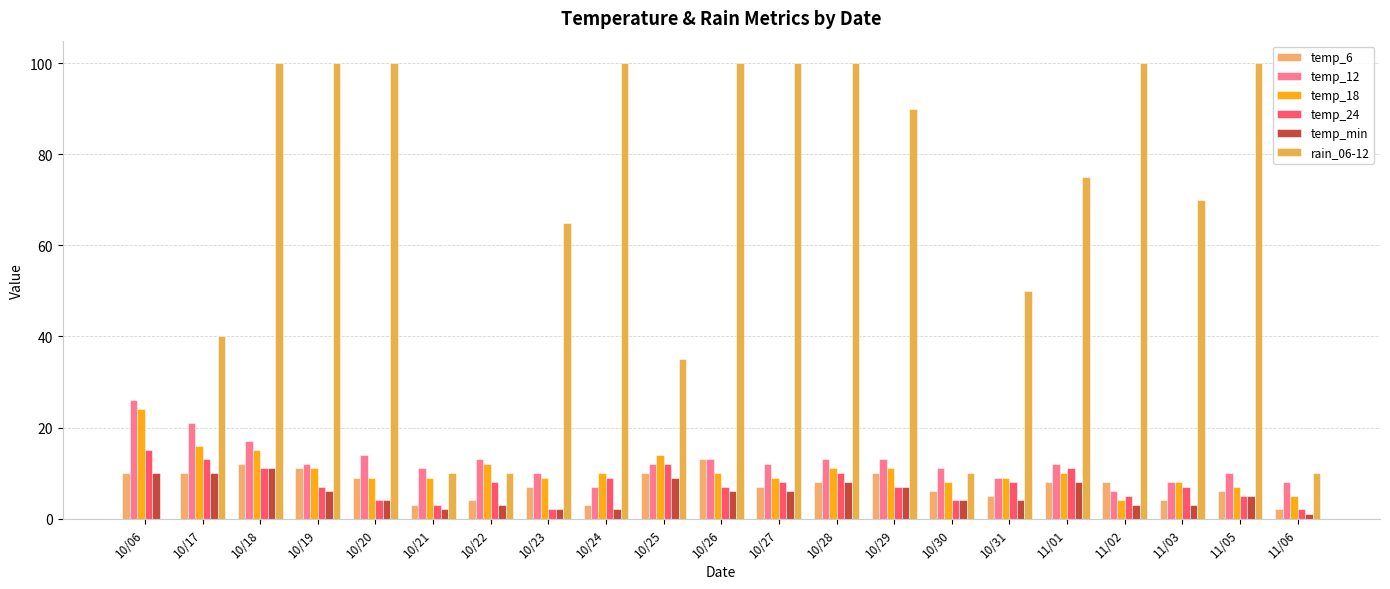

How many series are shown in this chart?

6